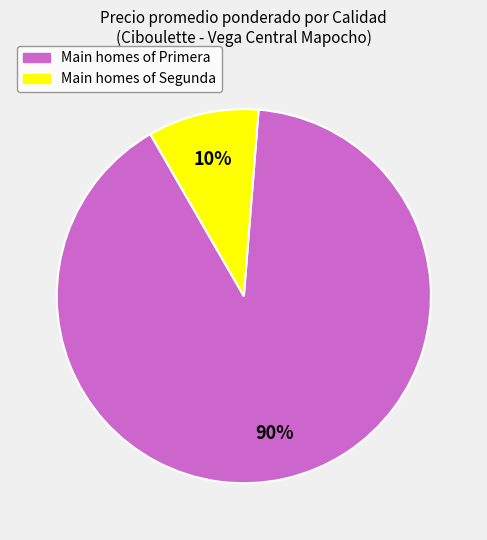

To the nearest percent, what is the average slice percentage?

50%